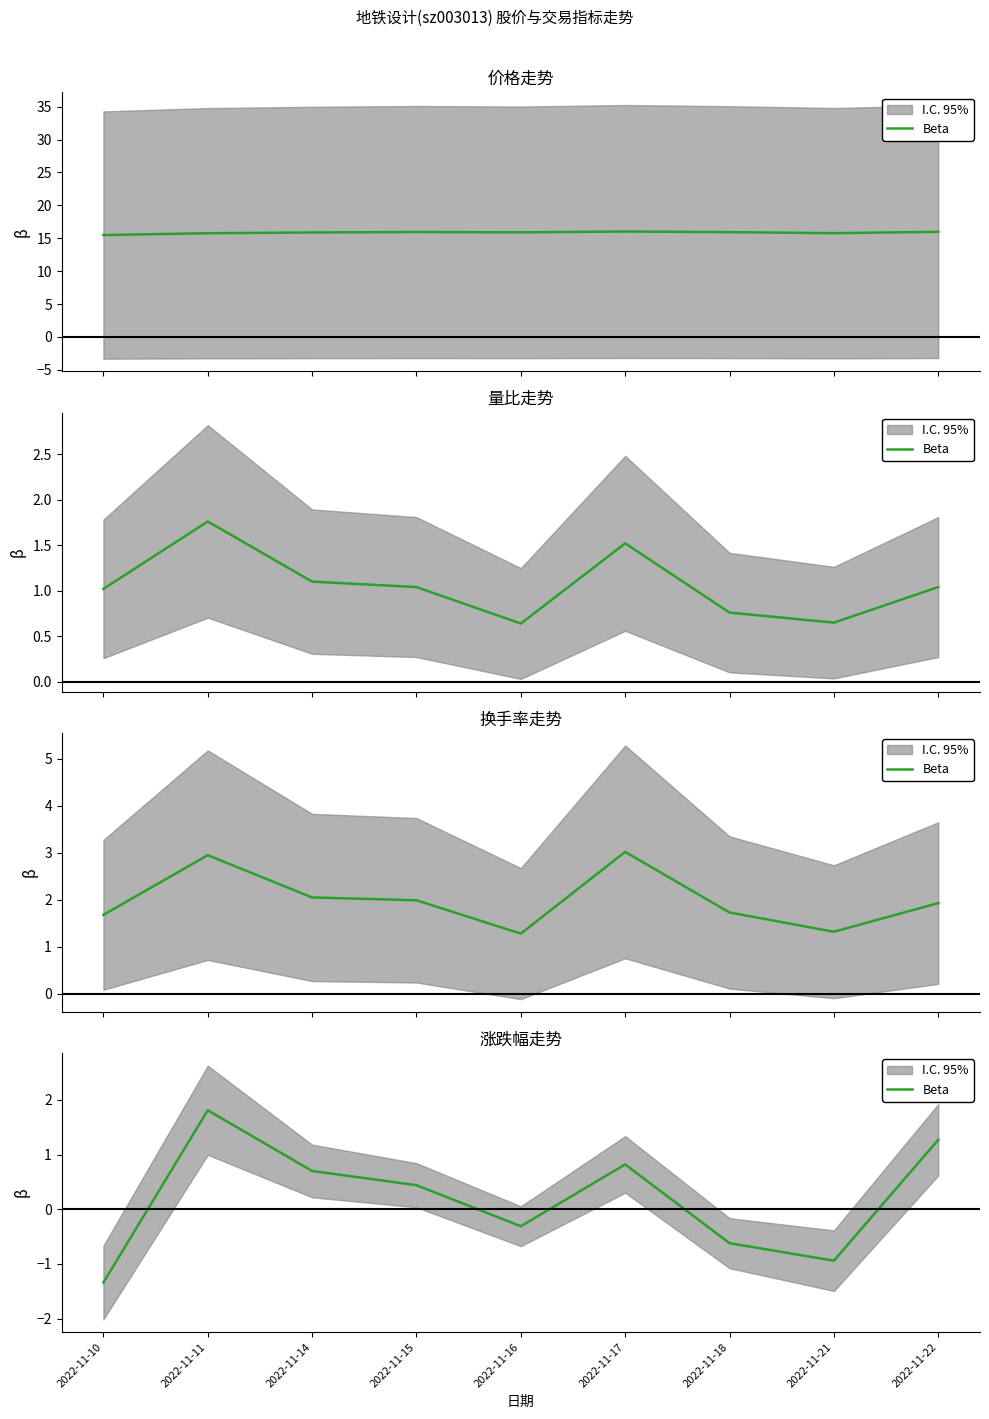

Where is the first local maximum?

2022-11-11